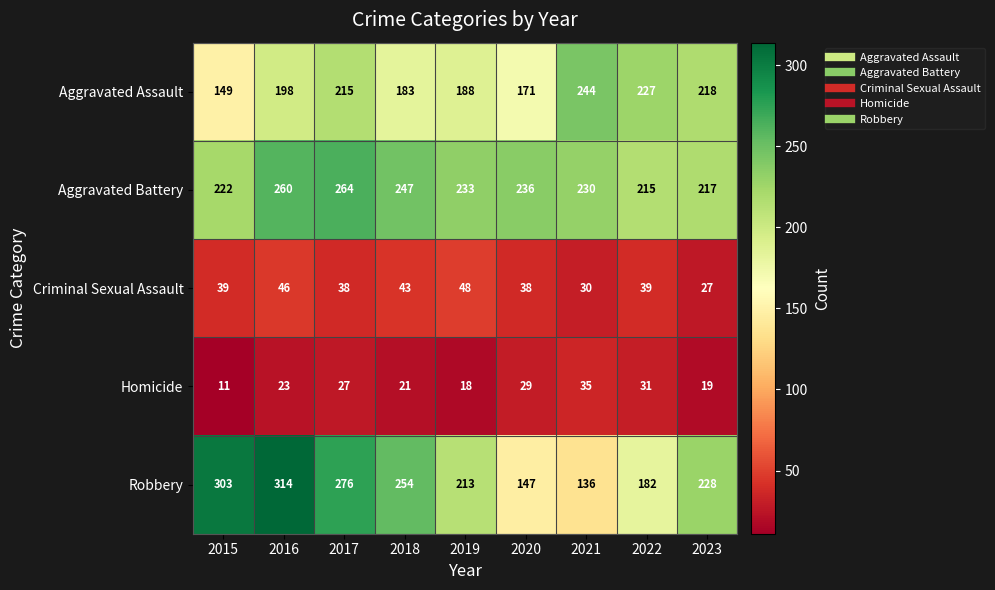

What is the difference between the maximum and minimum values in the Aggravated Battery series?

49